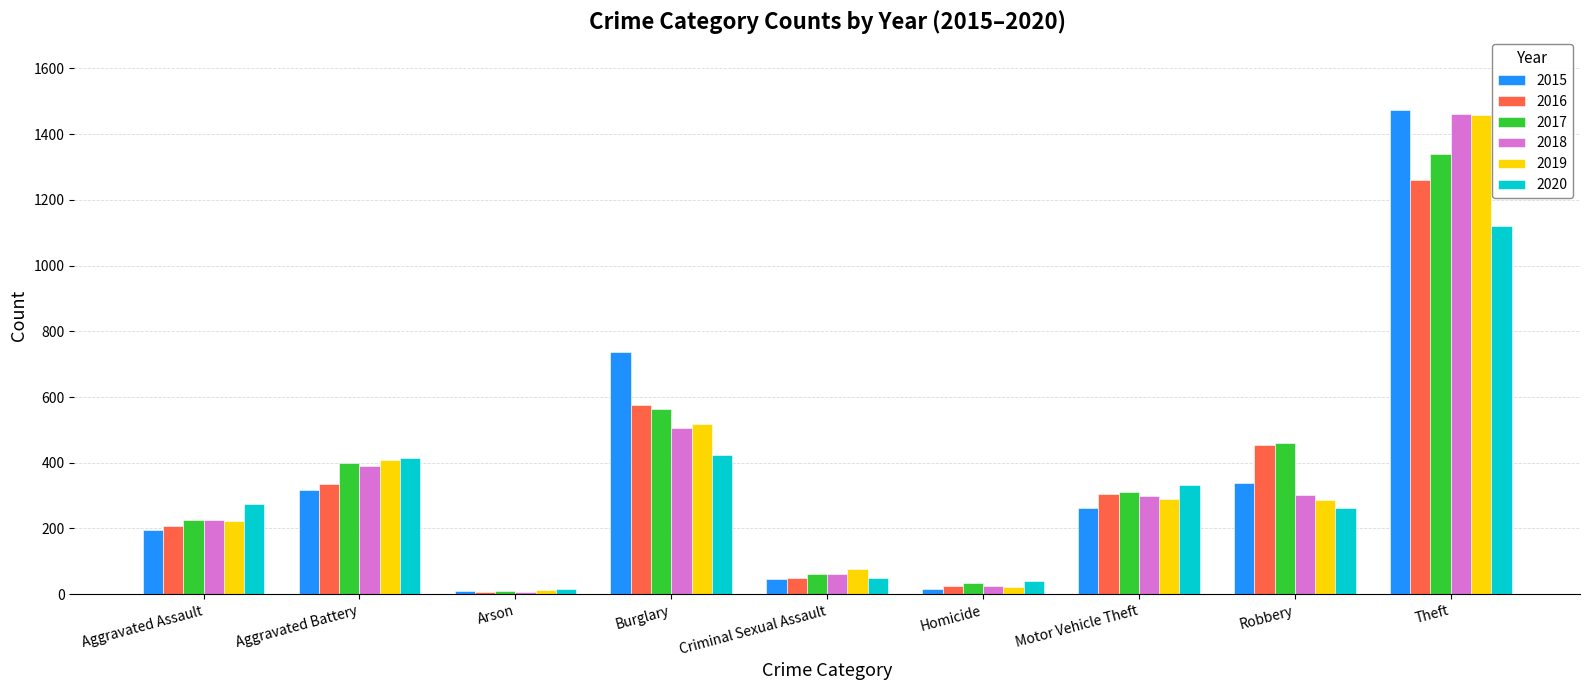

At which category is the sum across all series the highest?

Theft